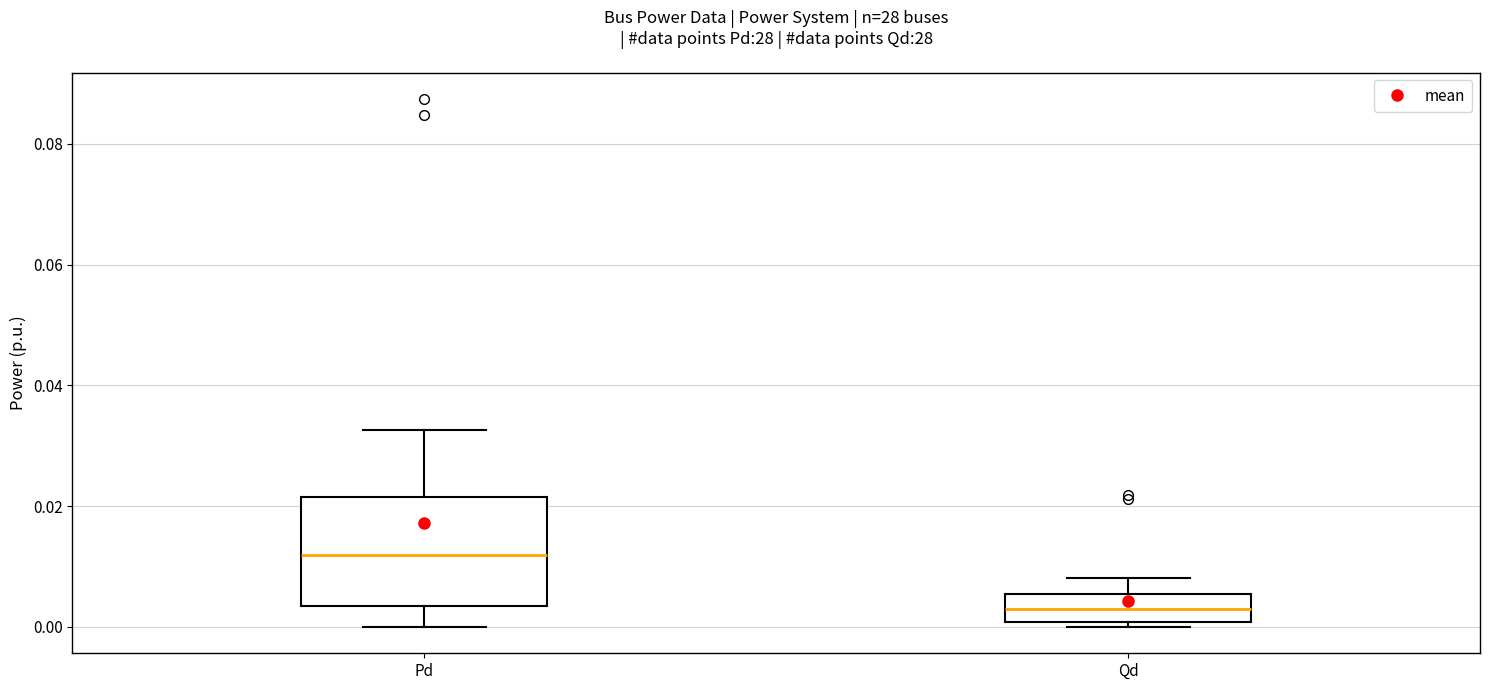

Where is the upper edge of the box for Qd on the y-axis? The values are not printed on the chart, so give them approximately, as read against the axis.

0.006